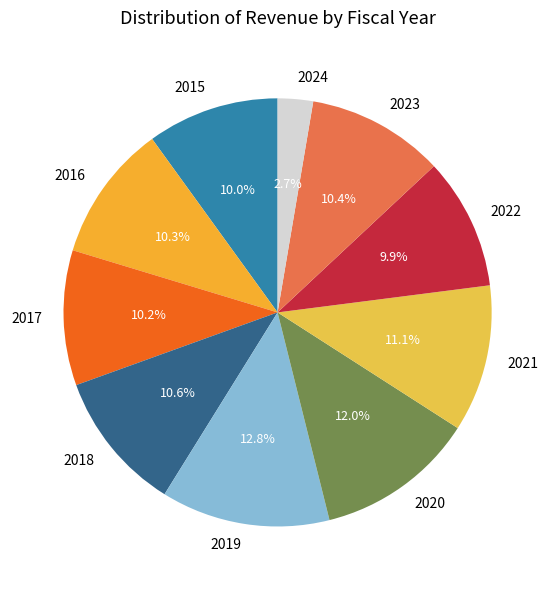

Is there a majority slice in this chart?

No